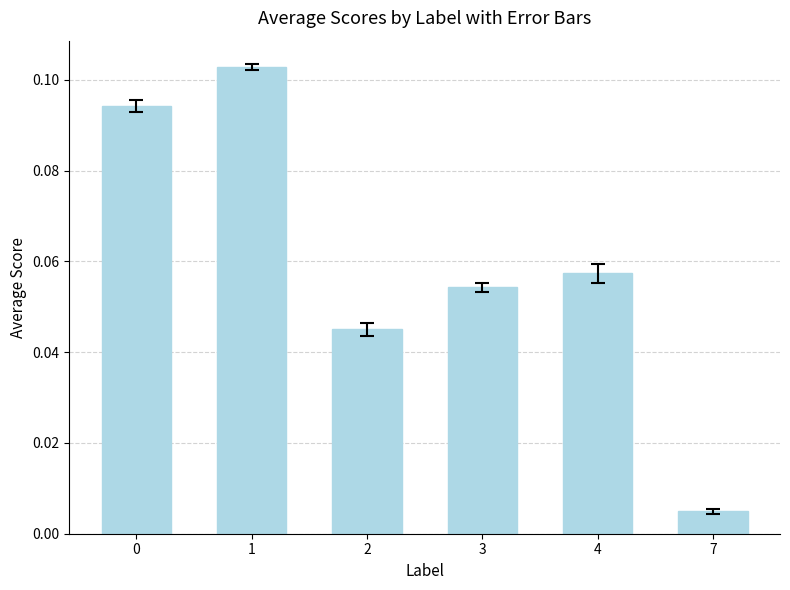

Which category has the lowest value across all series?

7